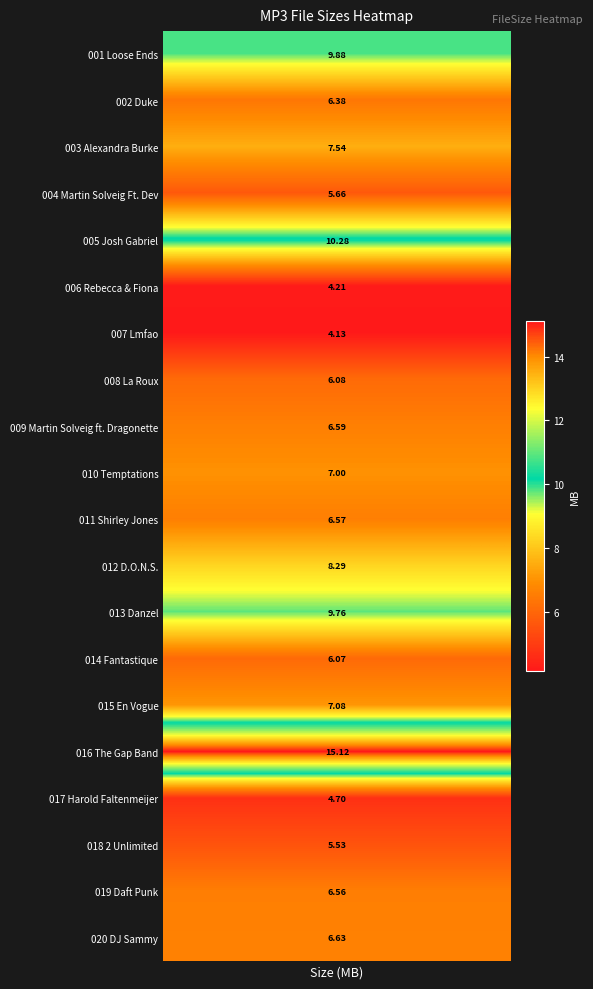

Rank the categories by value from lowest to highest.

007 Lmfao, 006 Rebecca & Fiona, 017 Harold Faltenmeijer, 018 2 Unlimited, 004 Martin Solveig Ft. Dev, 014 Fantastique, 008 La Roux, 002 Duke, 019 Daft Punk, 011 Shirley Jones, 009 Martin Solveig ft. Dragonette, 020 DJ Sammy, 010 Temptations, 015 En Vogue, 003 Alexandra Burke, 012 D.O.N.S., 013 Danzel, 001 Loose Ends, 005 Josh Gabriel, 016 The Gap Band